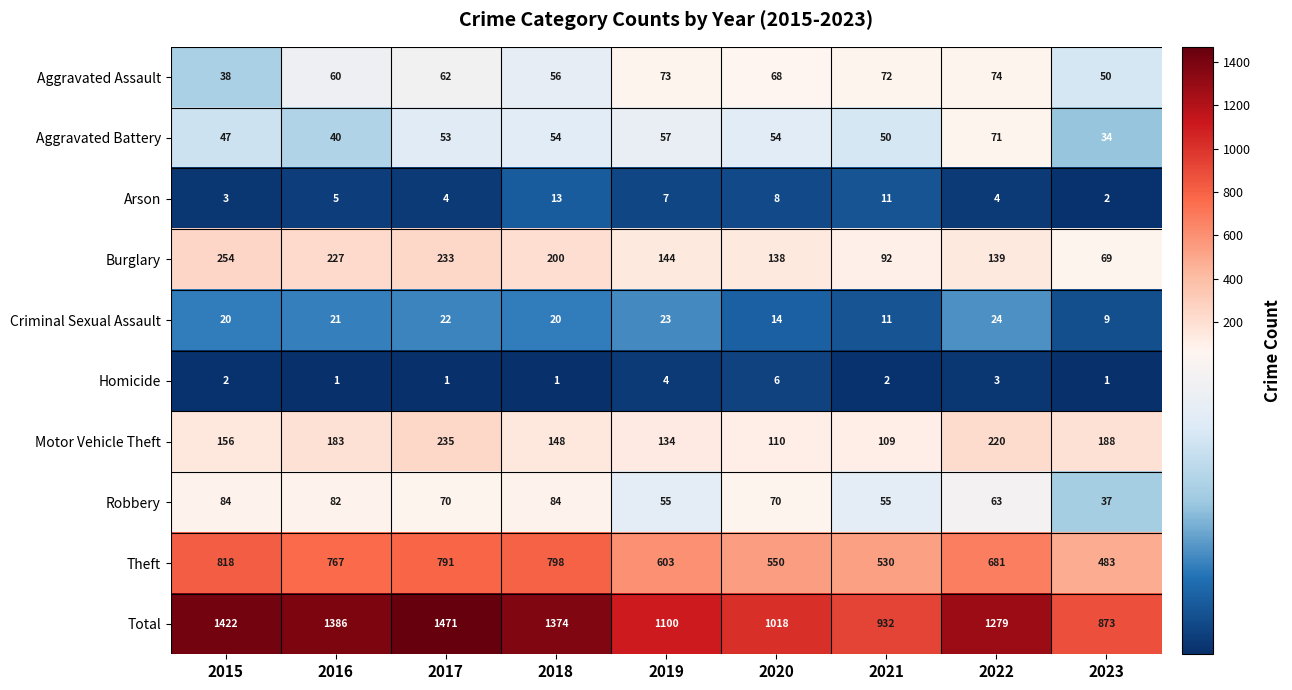

Is it true that Homicide equals 3 at 2022?

True